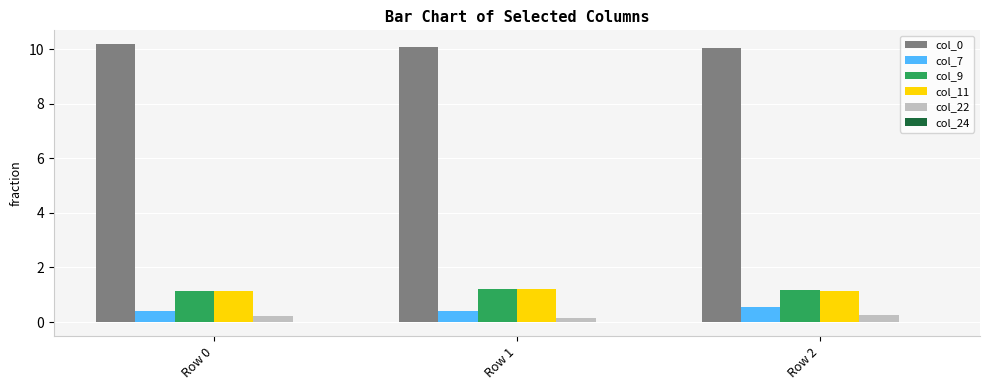

What is the sum of all col_11 values?

3.5